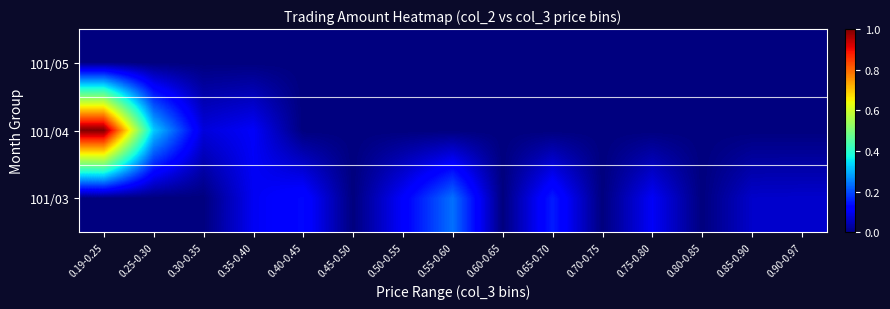

Between 0.30-0.35 and 0.60-0.65, which series saw the biggest shift?

101/04